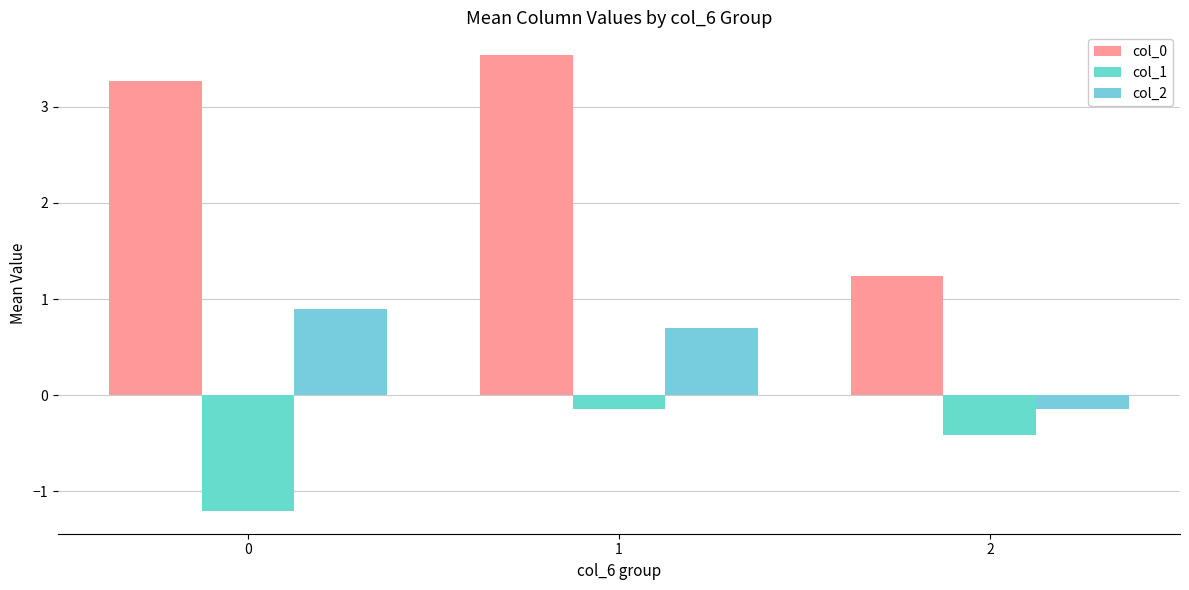

At how many categories does at least one series exceed 3?

2